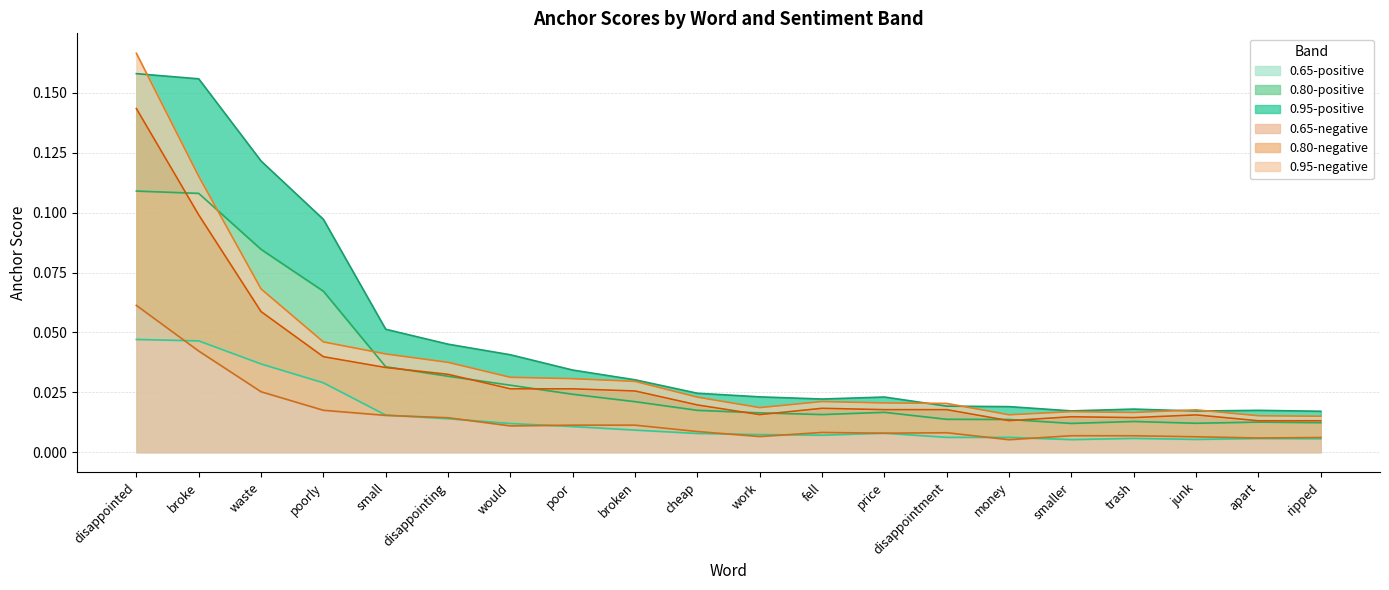

Reading left to right, transcribe all the data shown in this chart.

0.95-positive anchor score: disappointed=0.2	broke=0.2	waste=0.1	poorly=0.1	small=0.1	disappointing=0.0	would=0.0	poor=0.0	broken=0.0	cheap=0.0	work=0.0	fell=0.0	price=0.0	disappointment=0.0	money=0.0	smaller=0.0	trash=0.0	junk=0.0	apart=0.0	ripped=0.0
0.8-positive anchor score: disappointed=0.1	broke=0.1	waste=0.1	poorly=0.1	small=0.0	disappointing=0.0	would=0.0	poor=0.0	broken=0.0	cheap=0.0	work=0.0	fell=0.0	price=0.0	disappointment=0.0	money=0.0	smaller=0.0	trash=0.0	junk=0.0	apart=0.0	ripped=0.0
0.65-positive anchor score: disappointed=0.0	broke=0.0	waste=0.0	poorly=0.0	small=0.0	disappointing=0.0	would=0.0	poor=0.0	broken=0.0	cheap=0.0	work=0.0	fell=0.0	price=0.0	disappointment=0.0	money=0.0	smaller=0.0	trash=0.0	junk=0.0	apart=0.0	ripped=0.0
0.95-negative anchor score: disappointed=0.2	broke=0.1	waste=0.1	poorly=0.0	small=0.0	disappointing=0.0	would=0.0	poor=0.0	broken=0.0	cheap=0.0	work=0.0	fell=0.0	price=0.0	disappointment=0.0	money=0.0	smaller=0.0	trash=0.0	junk=0.0	apart=0.0	ripped=0.0
0.8-negative anchor score: disappointed=0.1	broke=0.1	waste=0.1	poorly=0.0	small=0.0	disappointing=0.0	would=0.0	poor=0.0	broken=0.0	cheap=0.0	work=0.0	fell=0.0	price=0.0	disappointment=0.0	money=0.0	smaller=0.0	trash=0.0	junk=0.0	apart=0.0	ripped=0.0
0.65-negative anchor score: disappointed=0.1	broke=0.0	waste=0.0	poorly=0.0	small=0.0	disappointing=0.0	would=0.0	poor=0.0	broken=0.0	cheap=0.0	work=0.0	fell=0.0	price=0.0	disappointment=0.0	money=0.0	smaller=0.0	trash=0.0	junk=0.0	apart=0.0	ripped=0.0